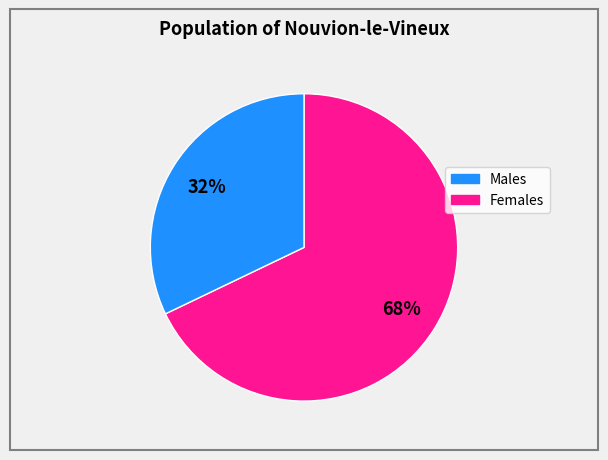

How many segments does this pie chart have?

2